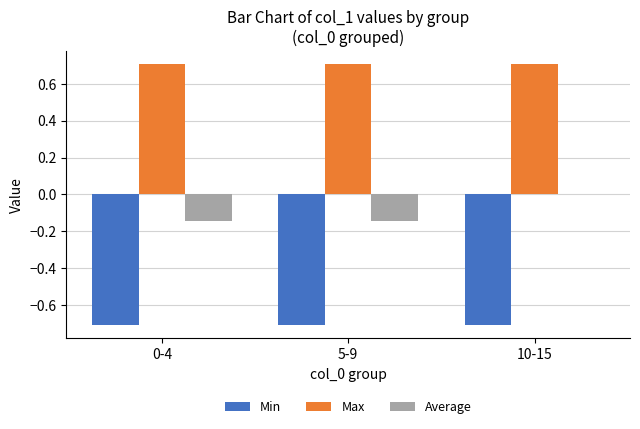

What is the sum of all Max values?

2.1